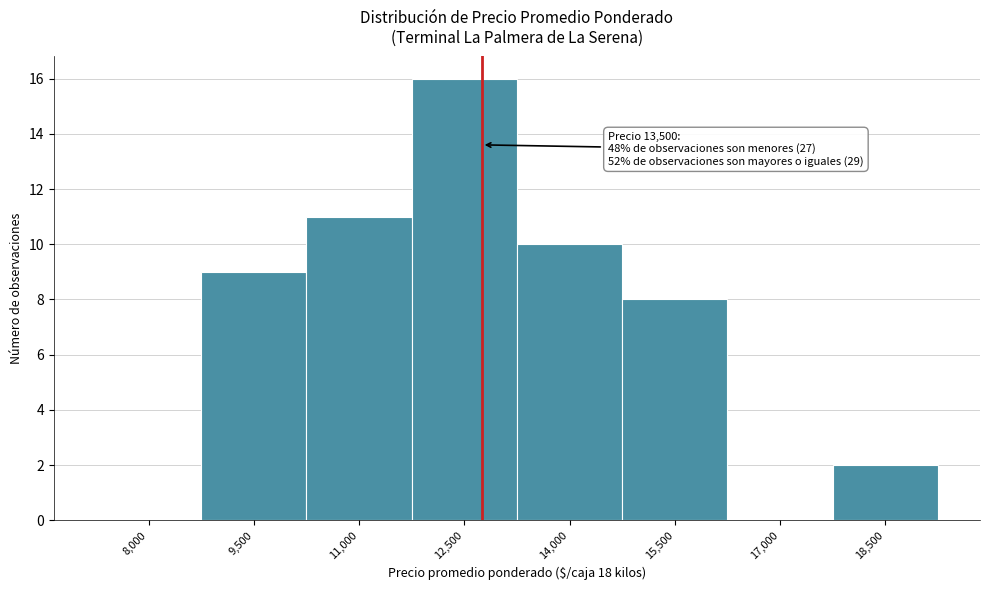

Reading left to right, transcribe all the data shown in this chart.

8,000=0	9,500=9	11,000=11	12,500=16	14,000=10	15,500=8	17,000=0	18,500=2